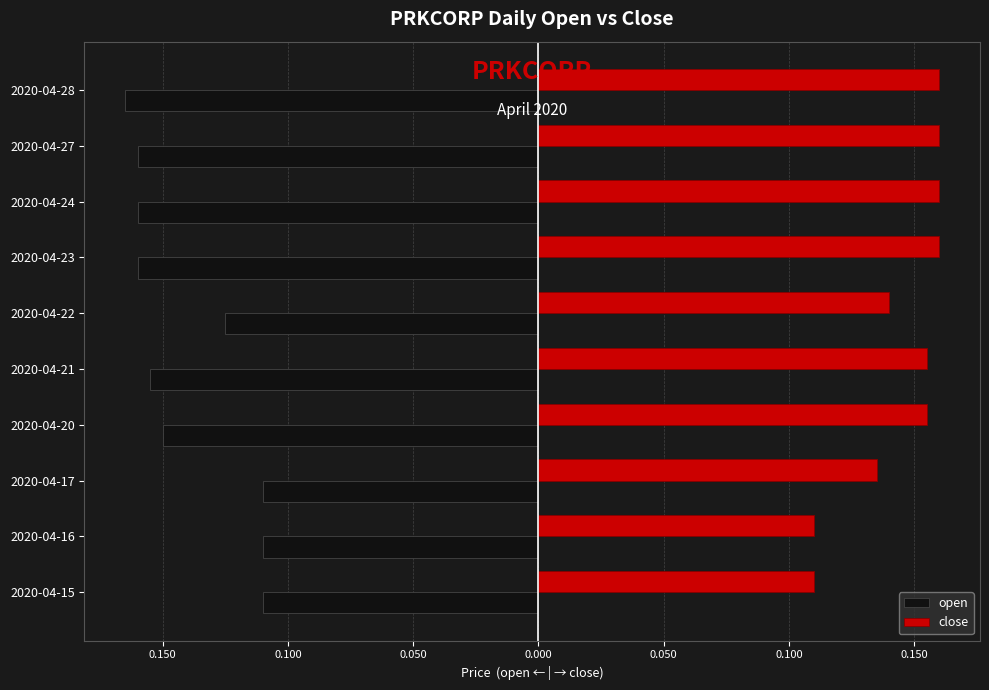

List the series in order of their peak value, lowest first.

open, close